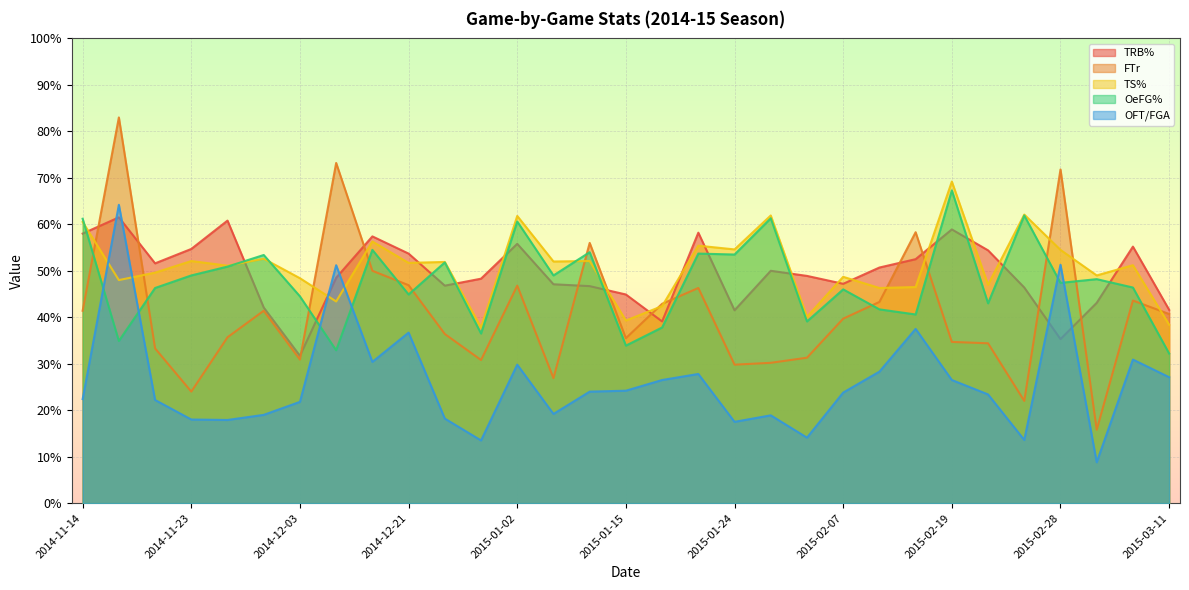

What is the label of the 22nd point from the left?

2015-02-07